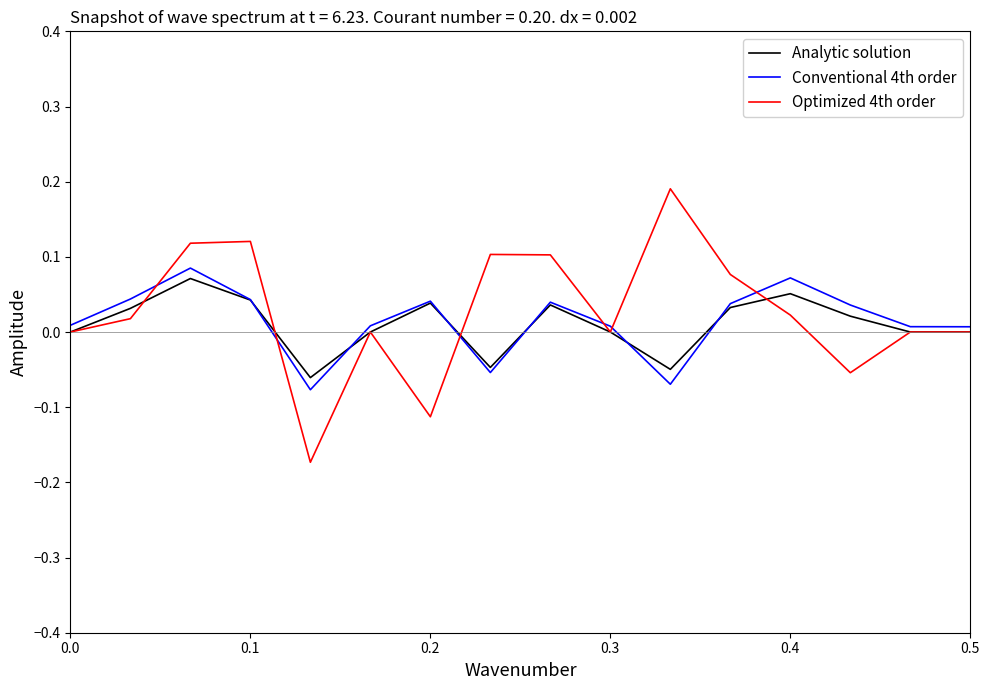

Which series has the widest spread of values?

Optimized 4th order